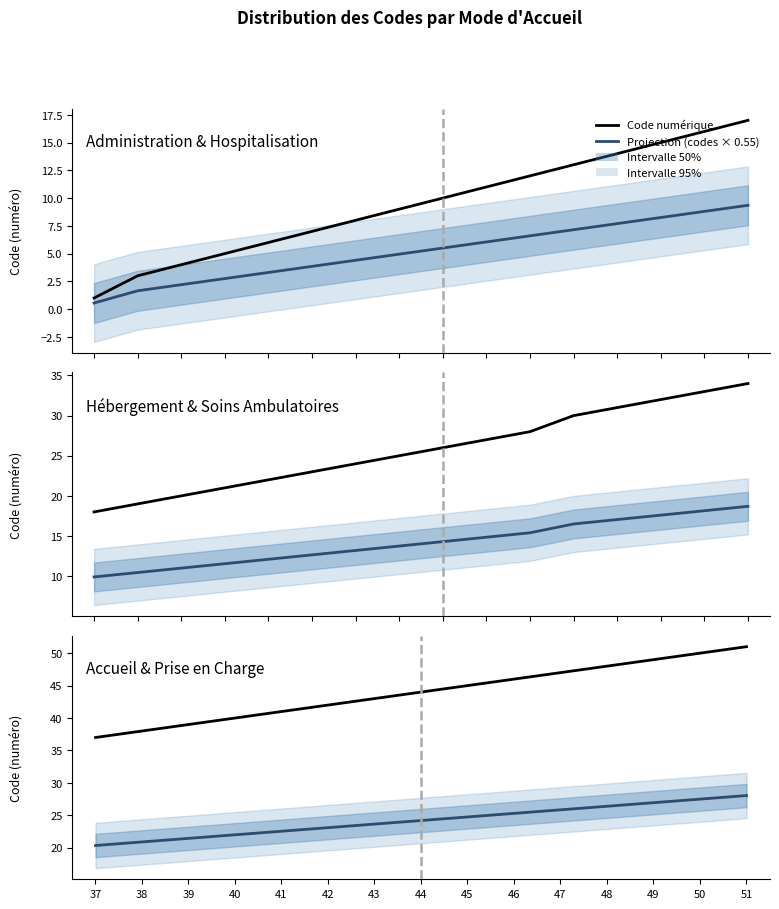

At how many categories does at least one series exceed 49?

2